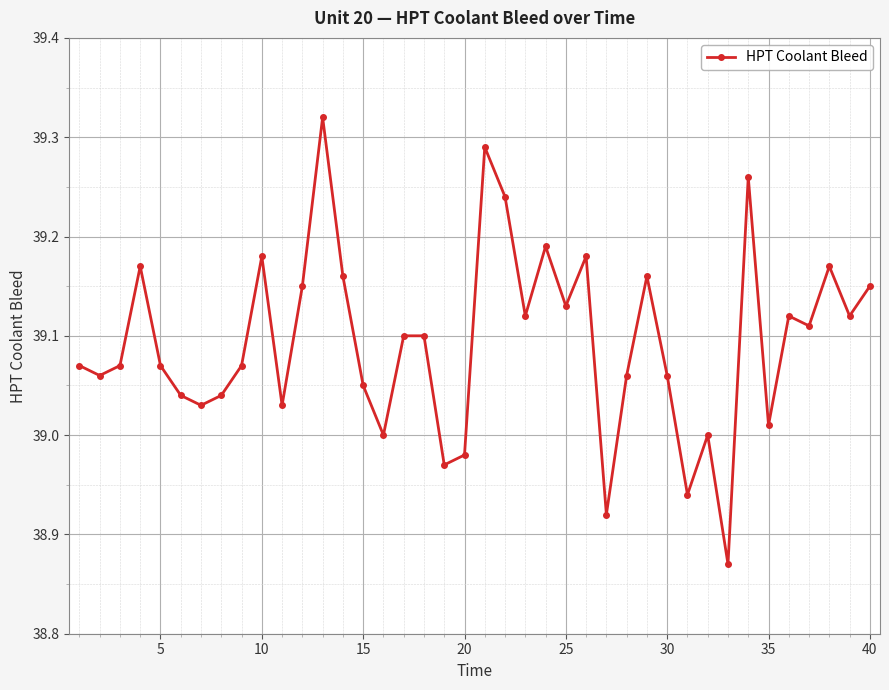

What is the sum of all values?

1563.8